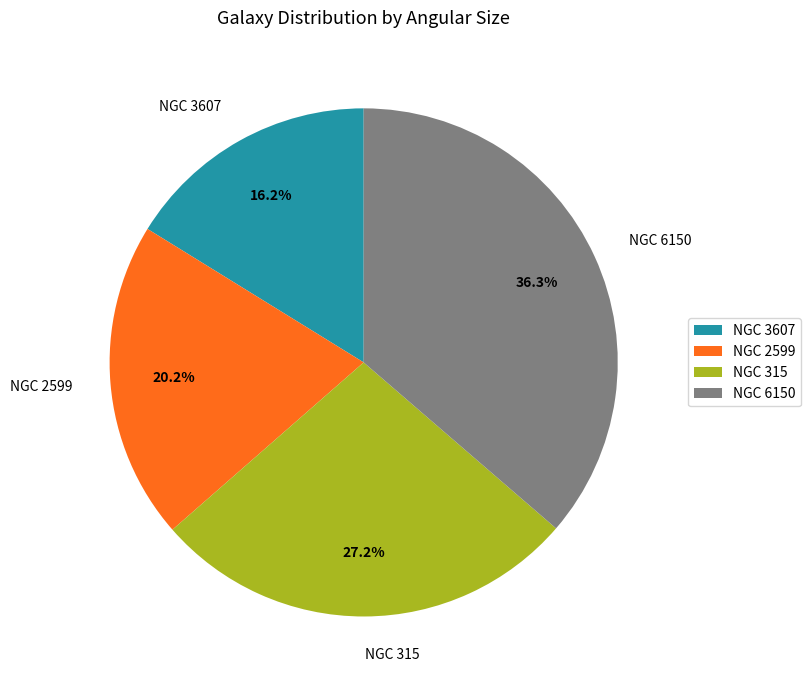

Rank the categories by value from lowest to highest.

NGC 3607, NGC 2599, NGC 315, NGC 6150